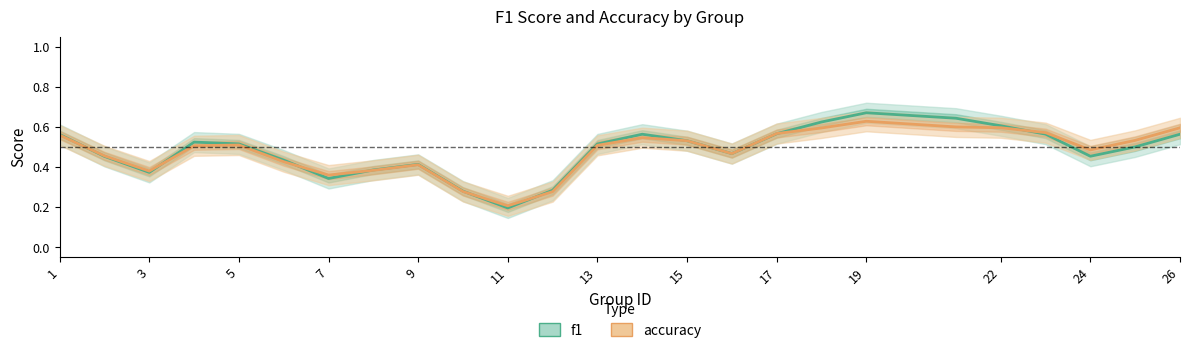

Which series has the widest spread of values?

f1